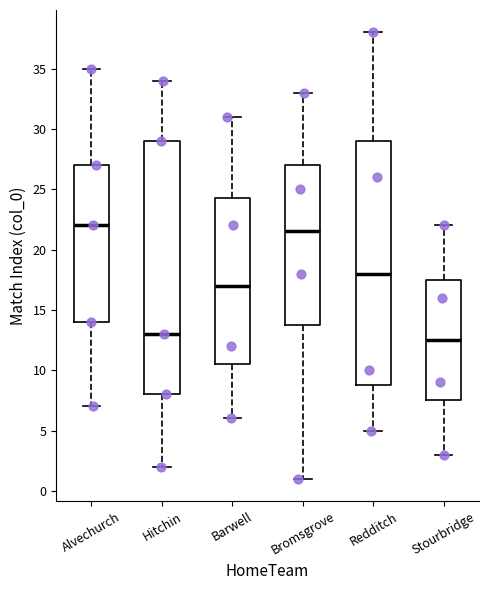

Reading left to right, transcribe this box plot: for each box, give where its median line is, the range the box spans, and where its two whiskers end, as read against the y-axis. The values are not printed on the chart, so give them approximately, as read against the axis.

Alvechurch: median 22.0, box 14.0 to 27.0, whiskers 7.0 to 35.0
Hitchin: median 13.0, box 8.0 to 29.0, whiskers 2.0 to 34.0
Barwell: median 17.0, box 10.5 to 24.5, whiskers 6.0 to 31.0
Bromsgrove: median 21.5, box 14.0 to 27.0, whiskers 1.0 to 33.0
Redditch: median 18.0, box 9.0 to 29.0, whiskers 5.0 to 38.0
Stourbridge: median 12.5, box 7.5 to 17.5, whiskers 3.0 to 22.0